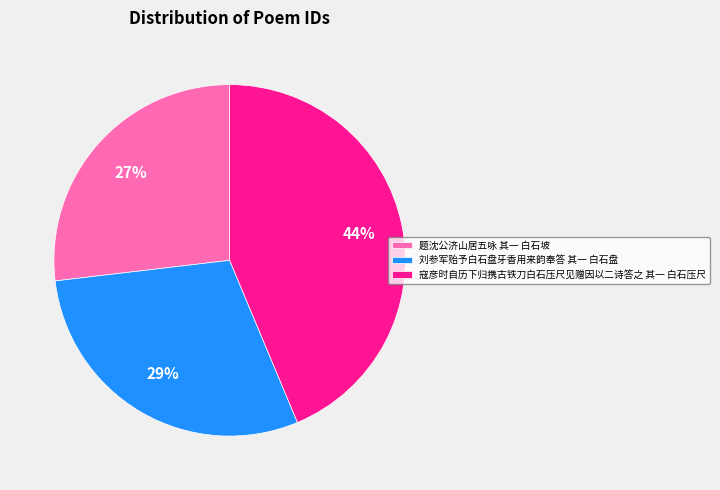

True or false: 题沈公济山居五咏 其一 白石坡 accounts for 27% of the total.

True